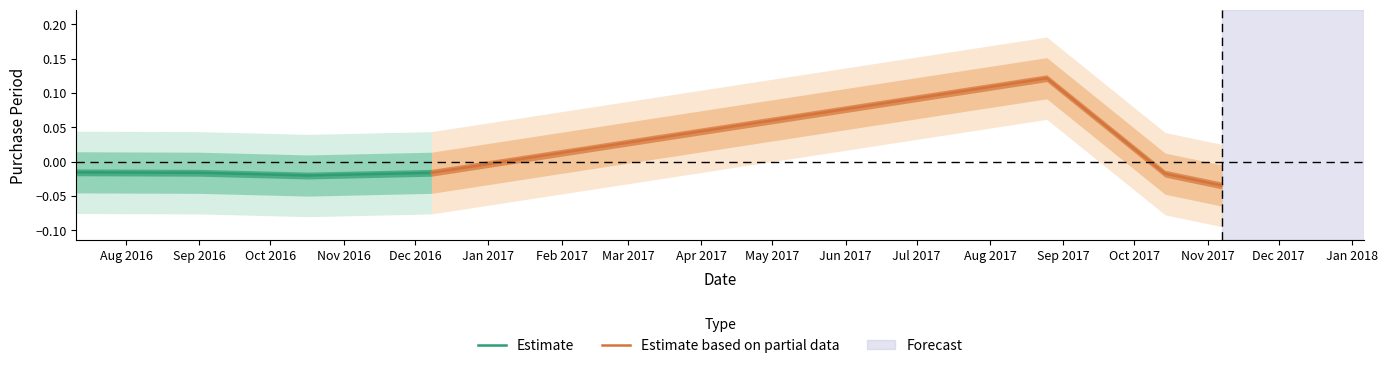

What is the label of the 3rd point from the left?

Oct 2016